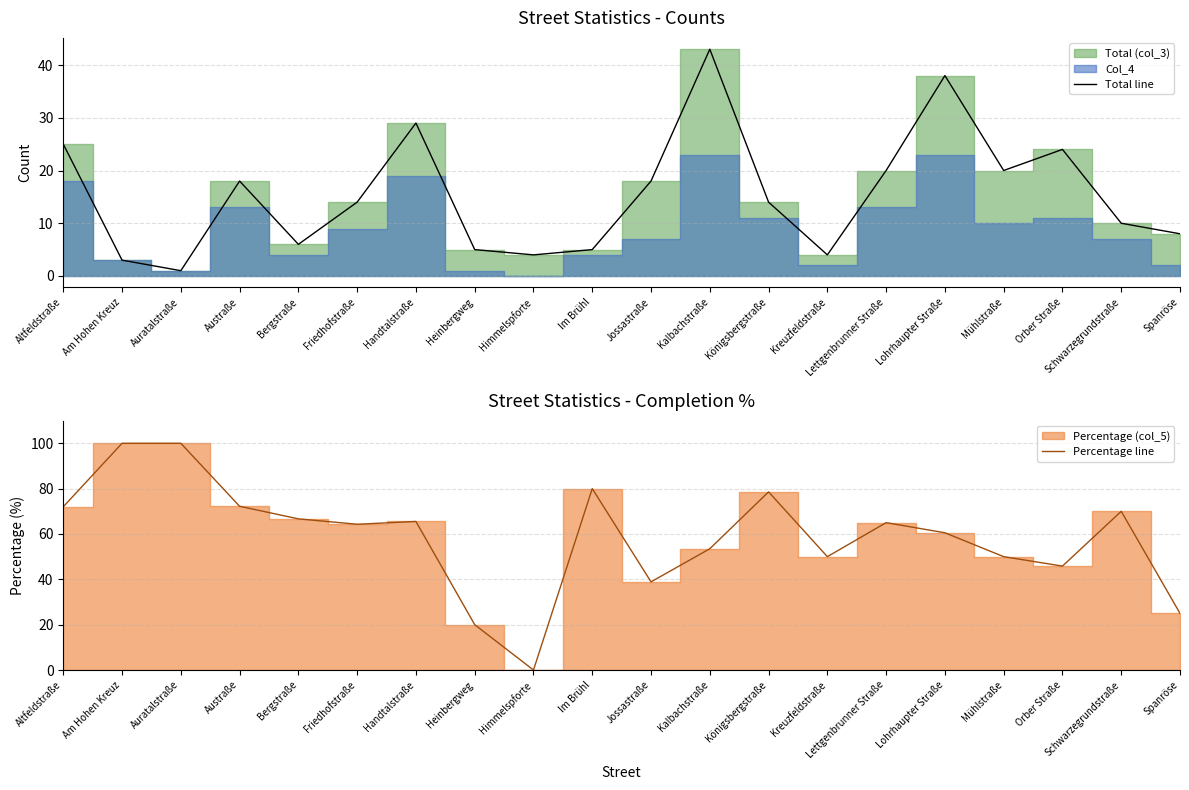

Which series has the largest range (max minus min)?

Percentage line